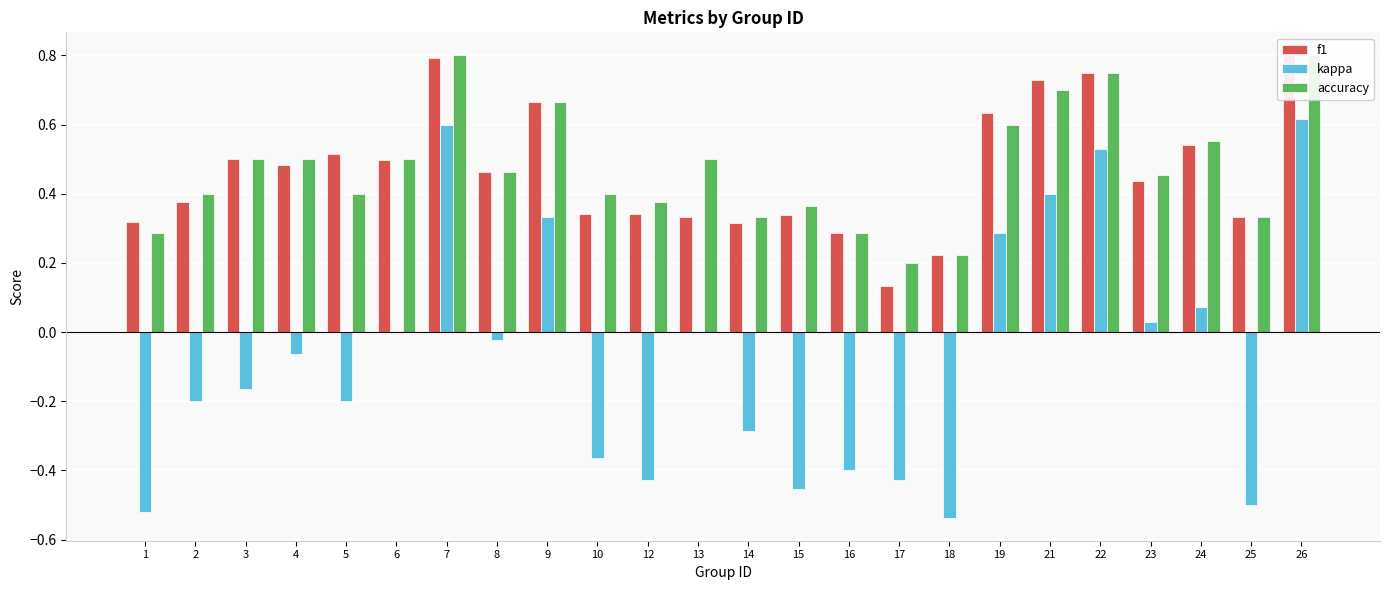

List the labels in order of f1 value, smallest first.

17, 18, 16, 14, 1, 13, 25, 15, 12, 10, 2, 23, 8, 4, 6, 3, 5, 24, 19, 9, 21, 22, 7, 26